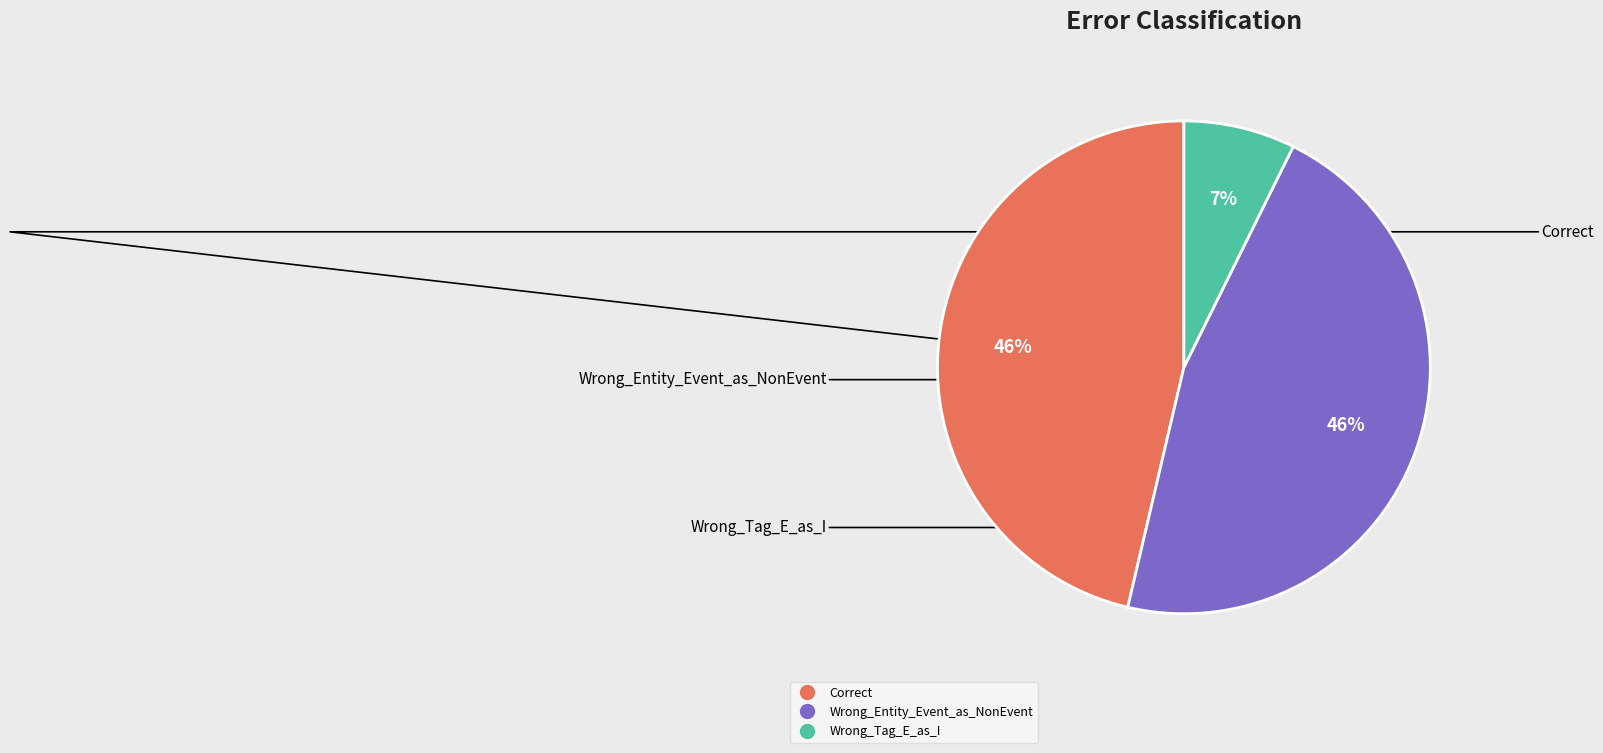

What is the ratio of the value at Wrong_Entity_Event_as_NonEvent to the value at Correct?

1.0